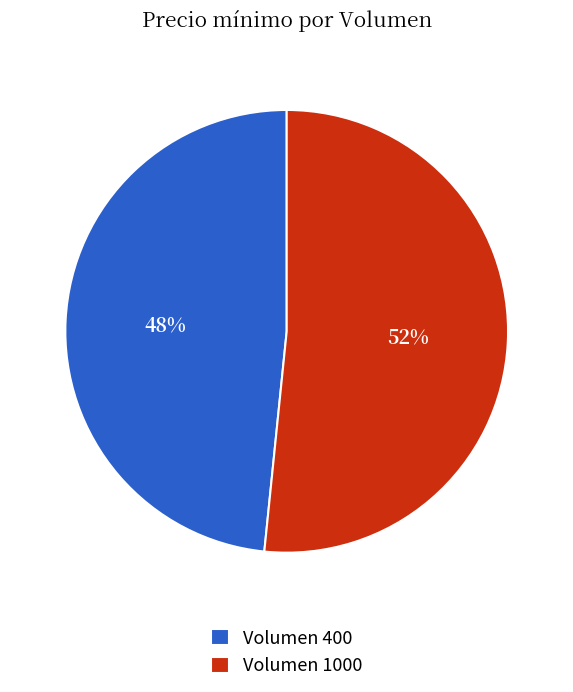

Which category has the smallest portion of the pie?

Volumen 400